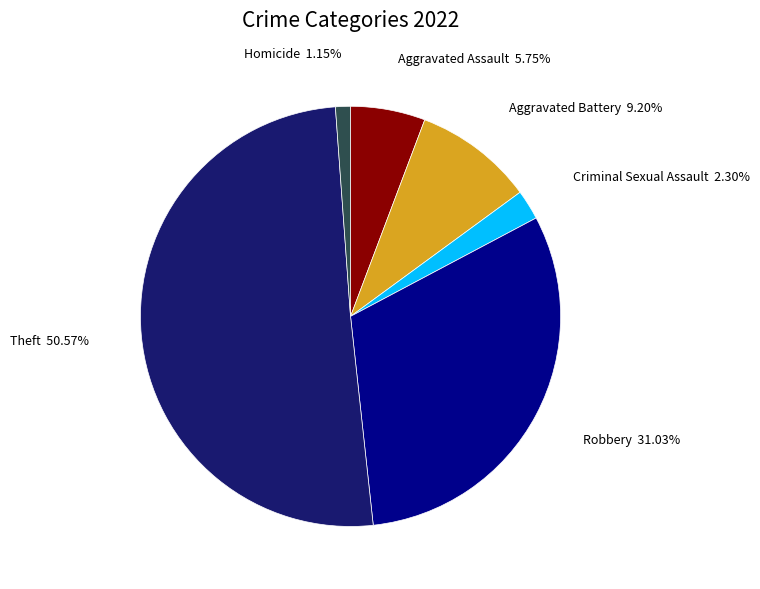

Count the number of slices in the pie.

6